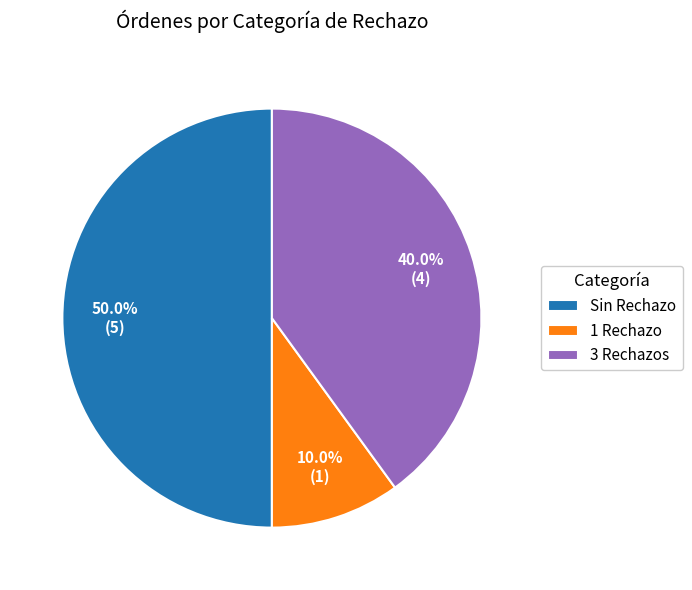

True or false: 3 Rechazos accounts for 40% of the total.

True